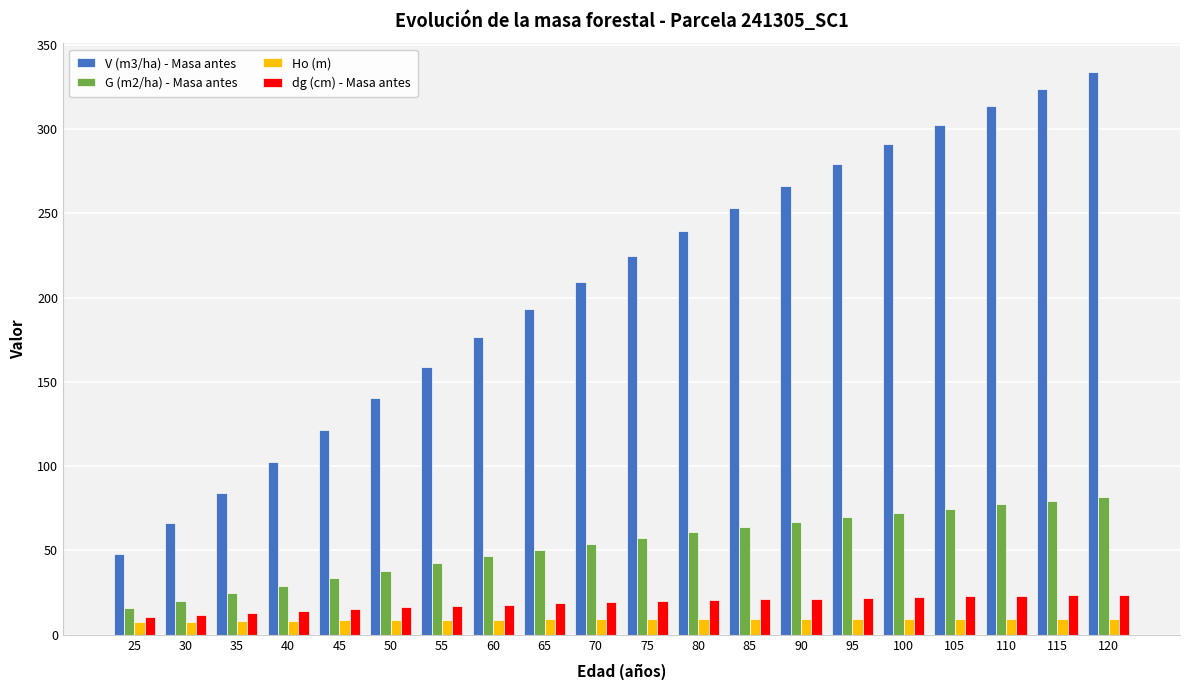

What is the difference between the highest and lowest values at 105?

292.9